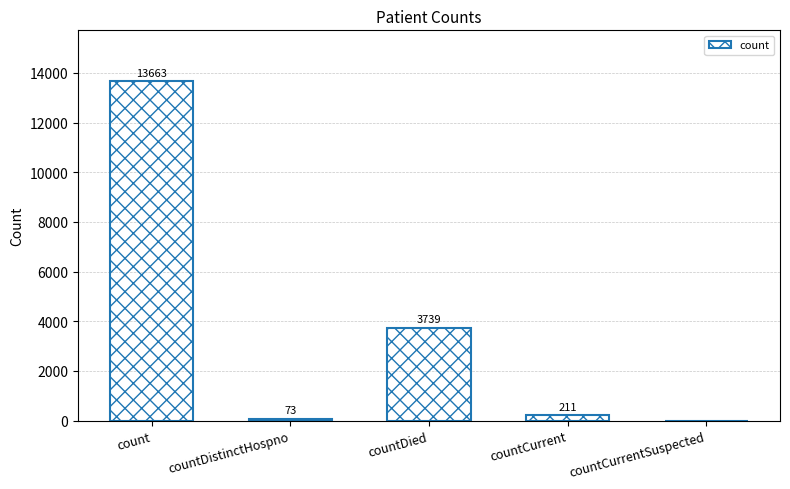

Read the value at countDistinctHospno, to the nearest 50.

50